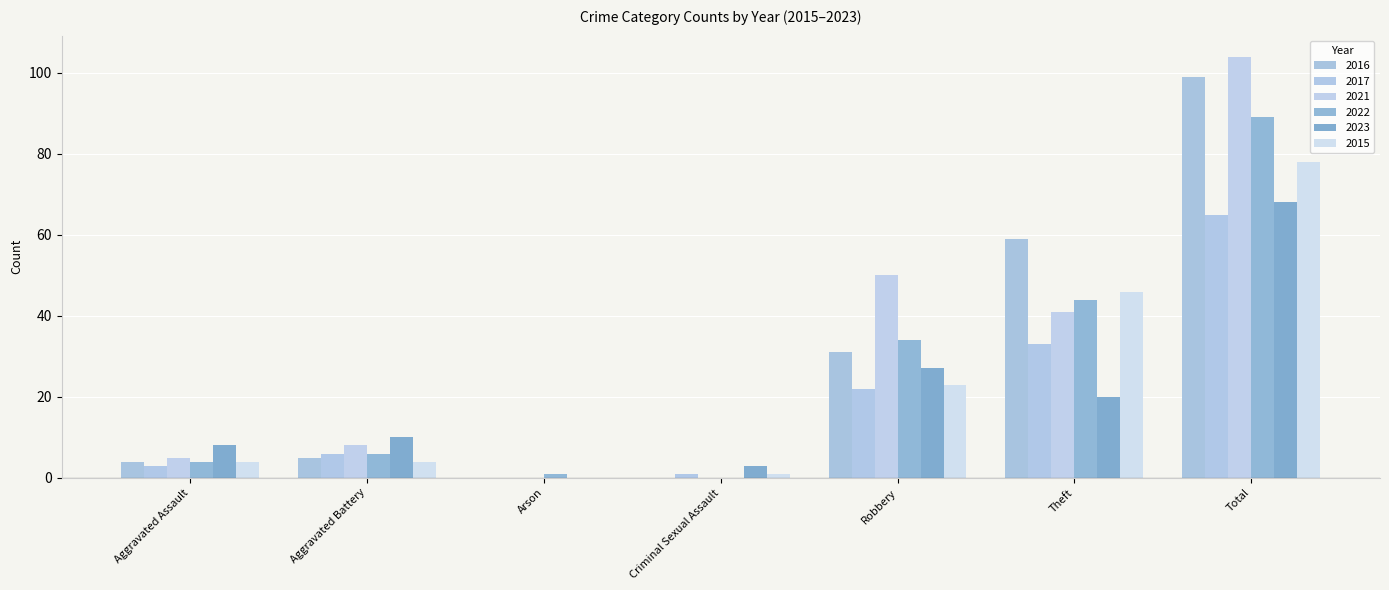

Count the number of categories in the chart.

7